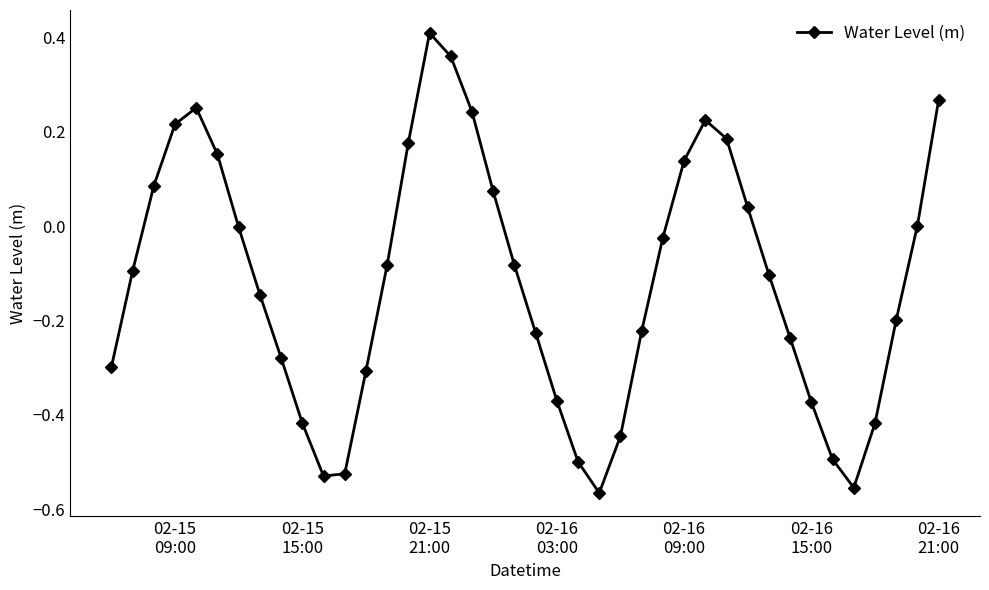

How many points are lower than both their immediate neighbors (excluding endpoints)?

3